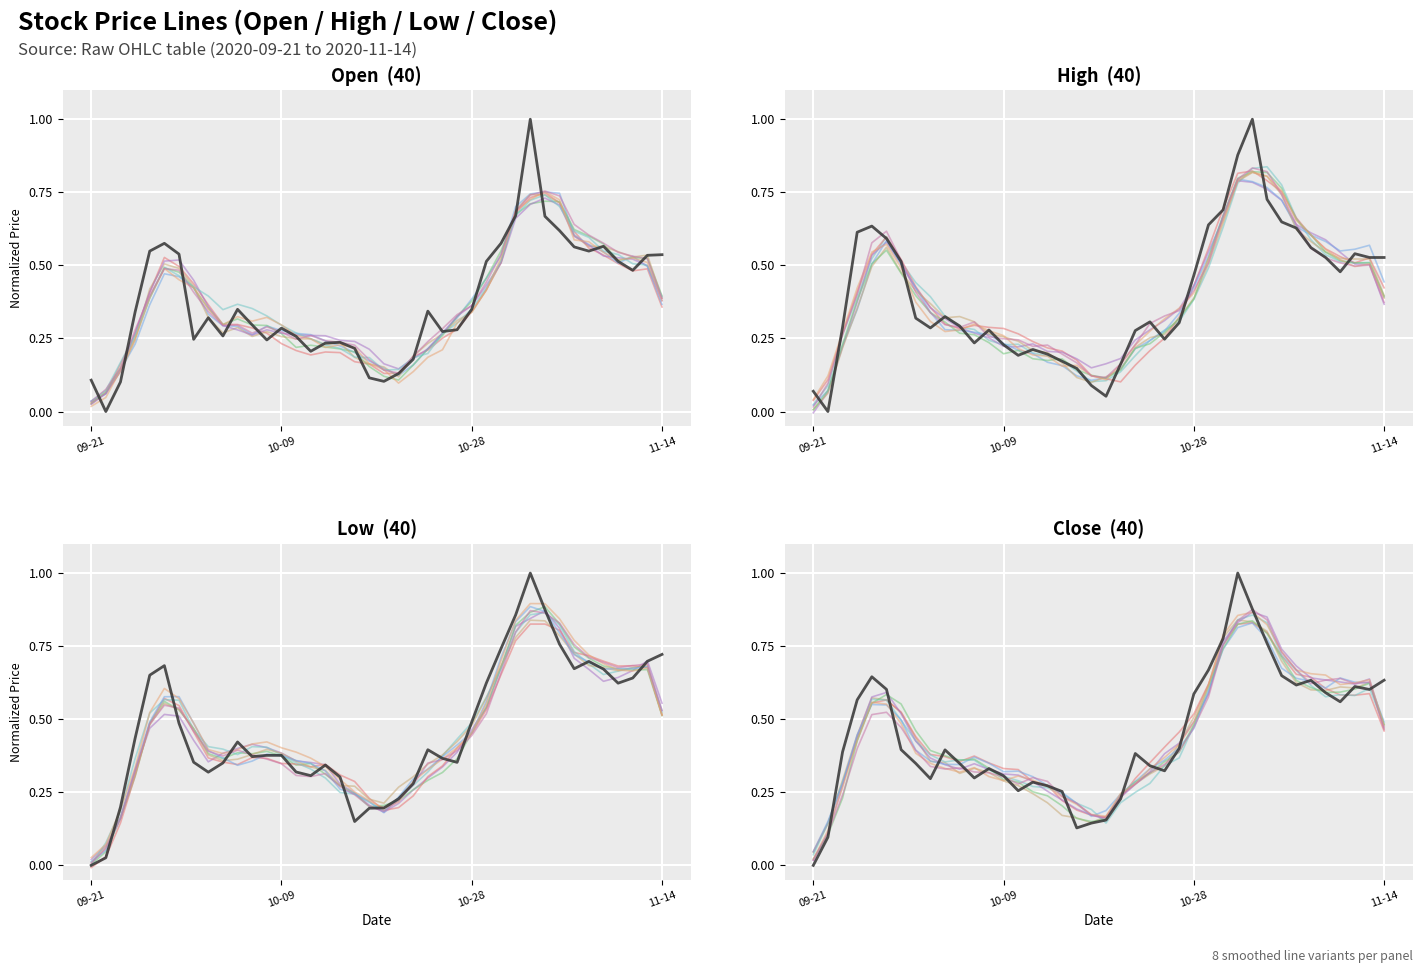

True or false: Close has more than 0 points higher than both neighbors.

True